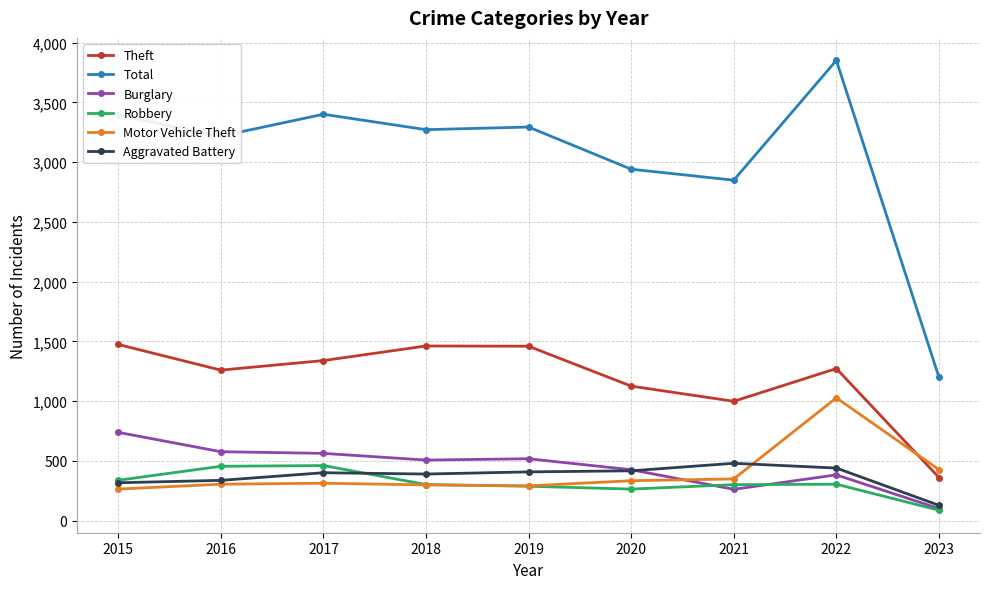

Count the number of categories in the chart.

9